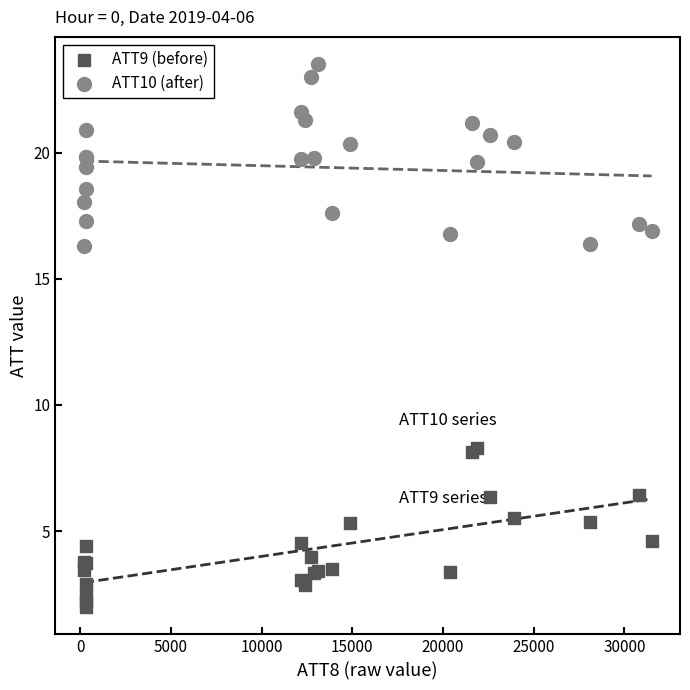

What is the X range (max minus min) for the scatter plot?

31300.0